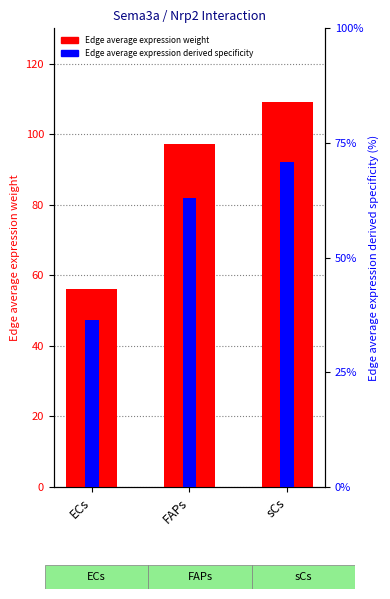

What is the label of the 3rd bar from the right?

ECs